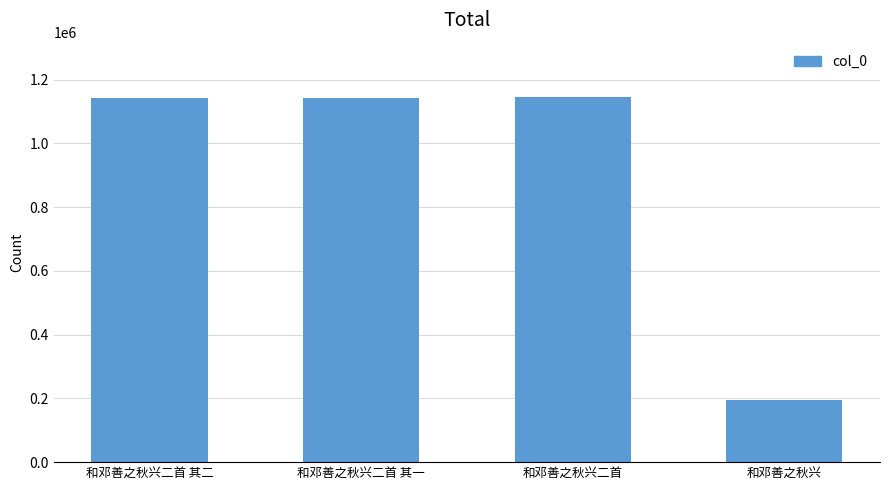

At which category does the chart reach its minimum across all series?

和邓善之秋兴